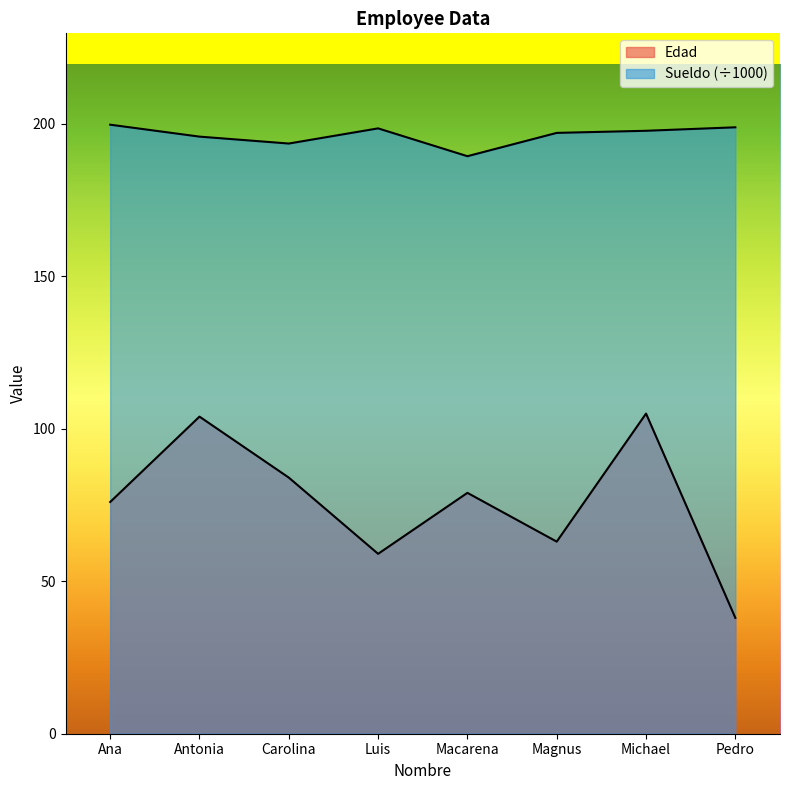

What is the greatest value displayed?

199.7